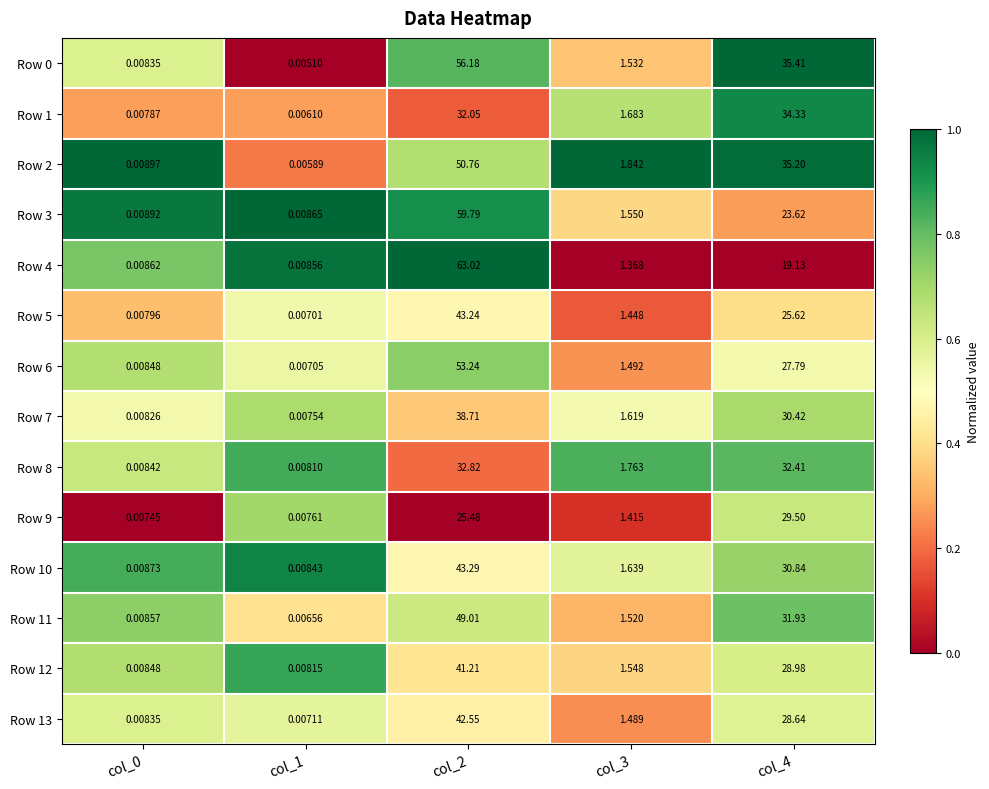

At which category is the sum across all series the highest?

col_2